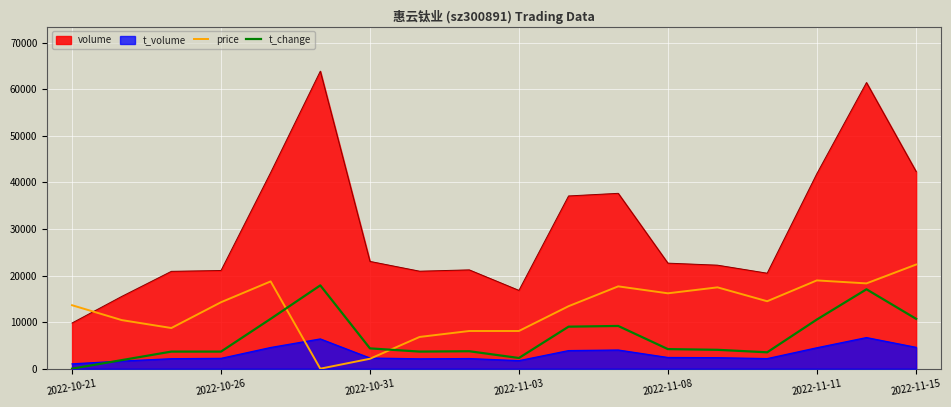

Which category has the lowest value in the t_change series?

2022-10-21